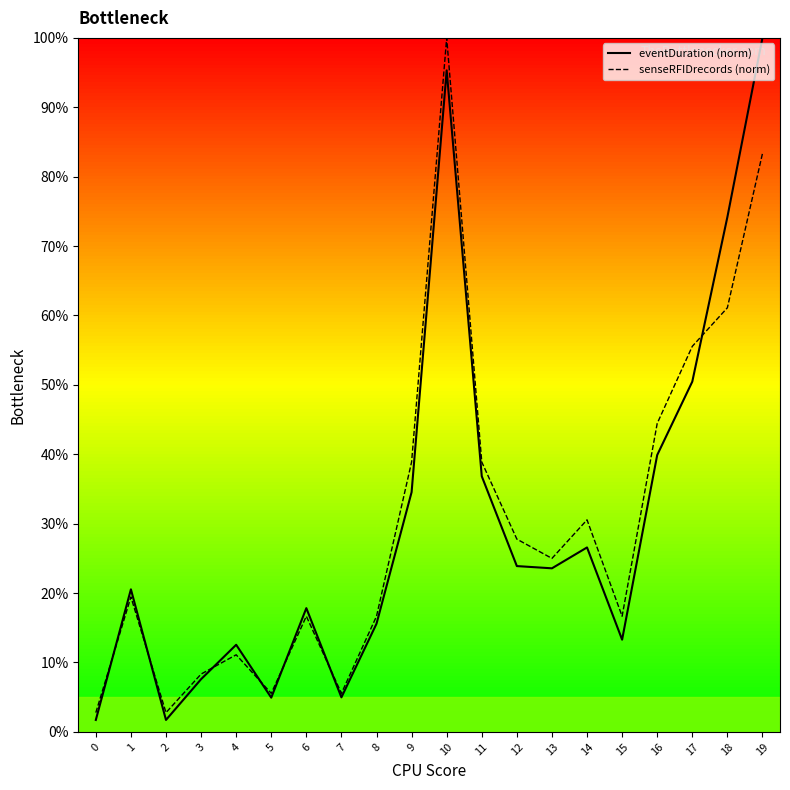

How many values in the senseRFIDrecords (norm) series are below 25?

10